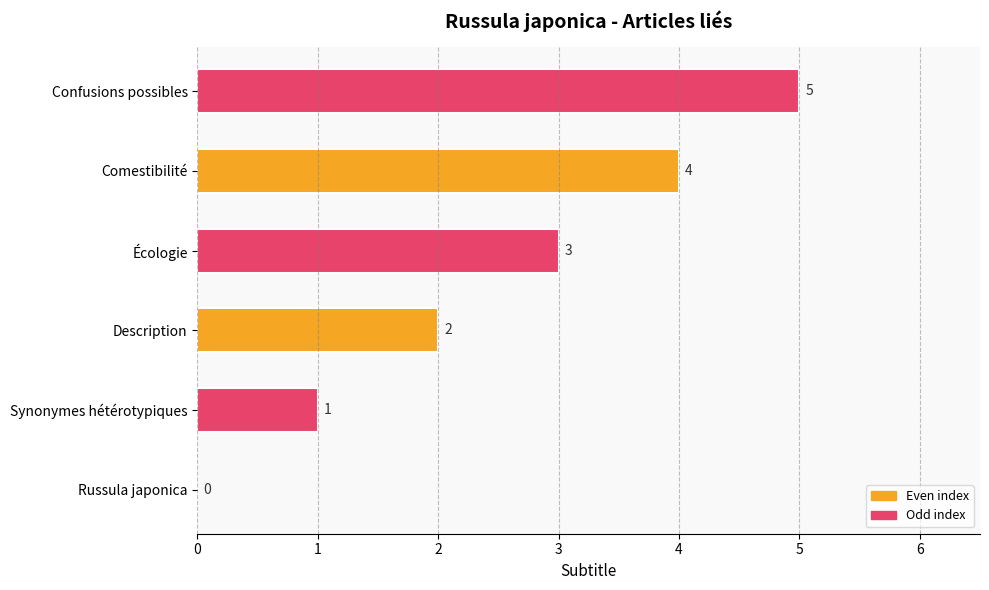

Are the bars horizontal?

Yes